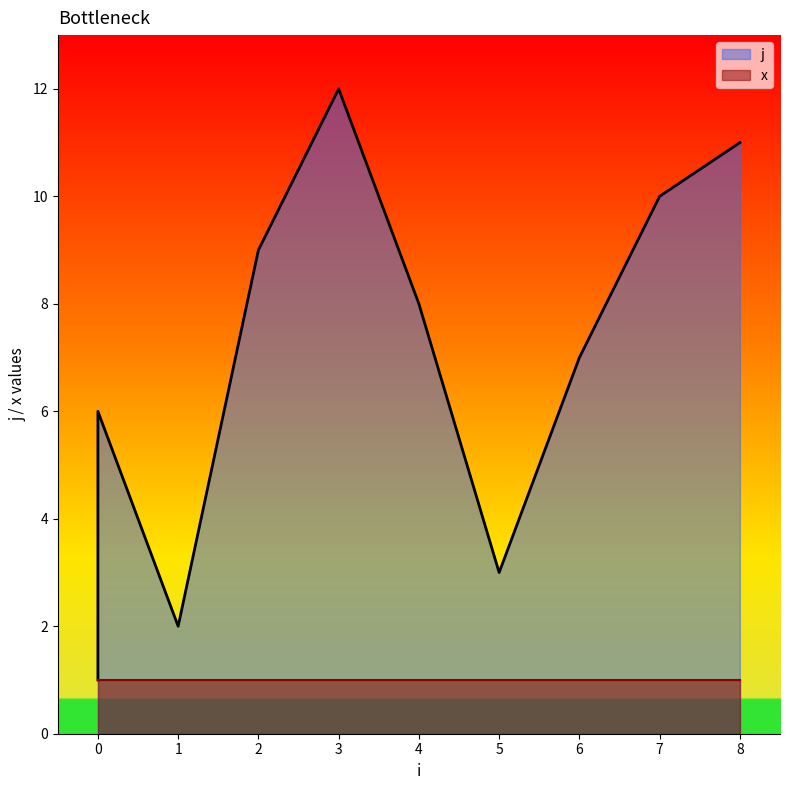

The chart shows a value of 10 at 7. True or false?

True